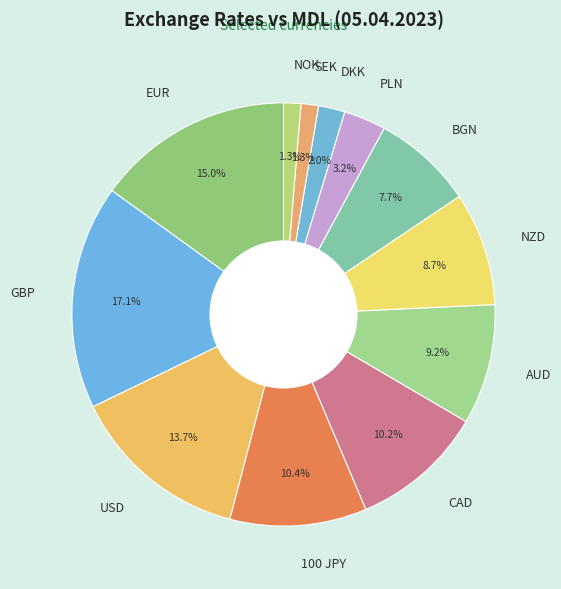

Is there a majority slice in this chart?

No